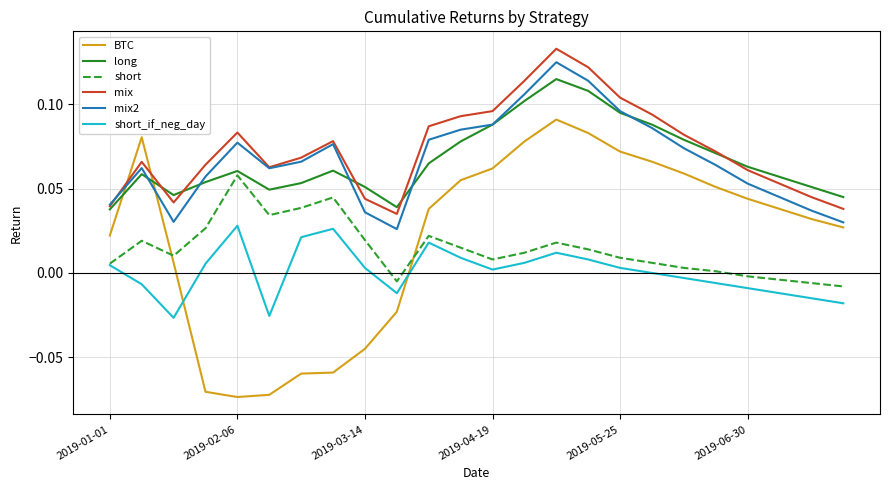

True or false: mix2 and short cross at least once.

False